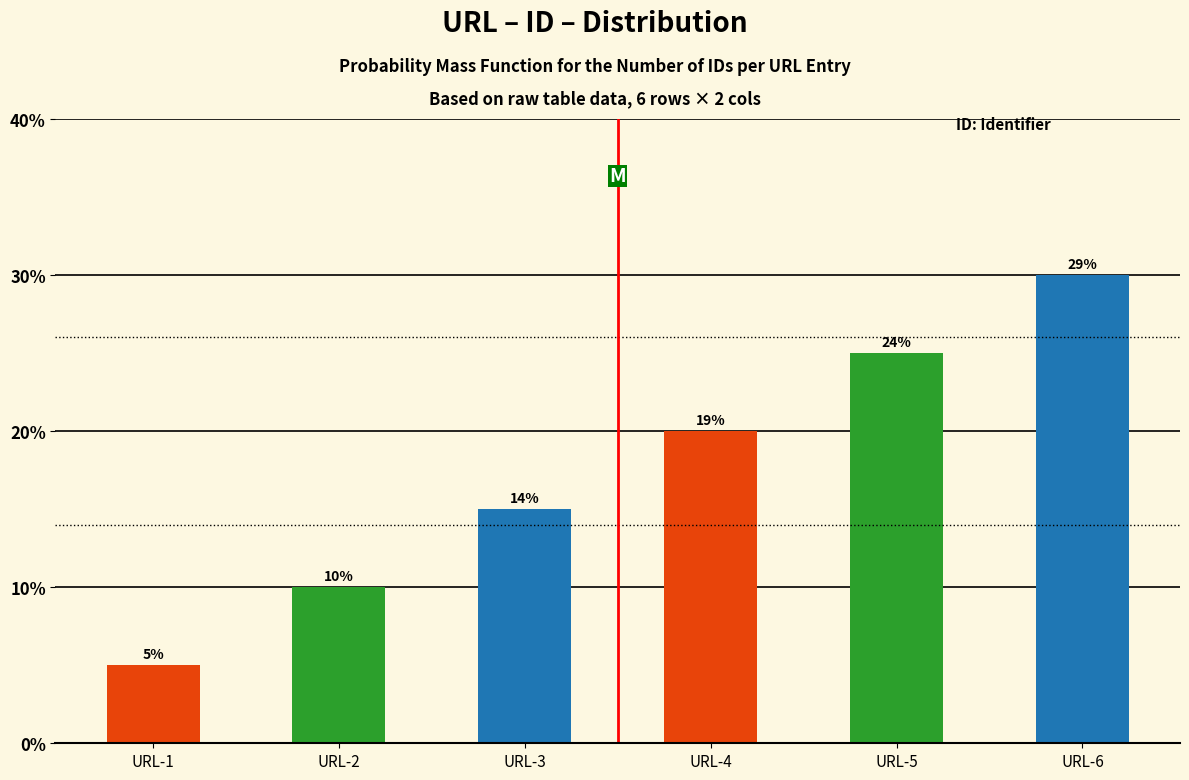

List the labels in order of value, largest first.

URL-6, URL-5, URL-4, URL-3, URL-2, URL-1